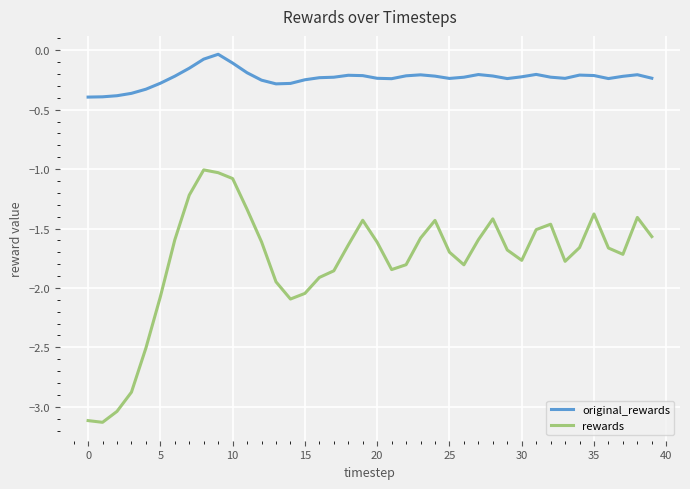

True or false: original_rewards and rewards cross at least once.

False